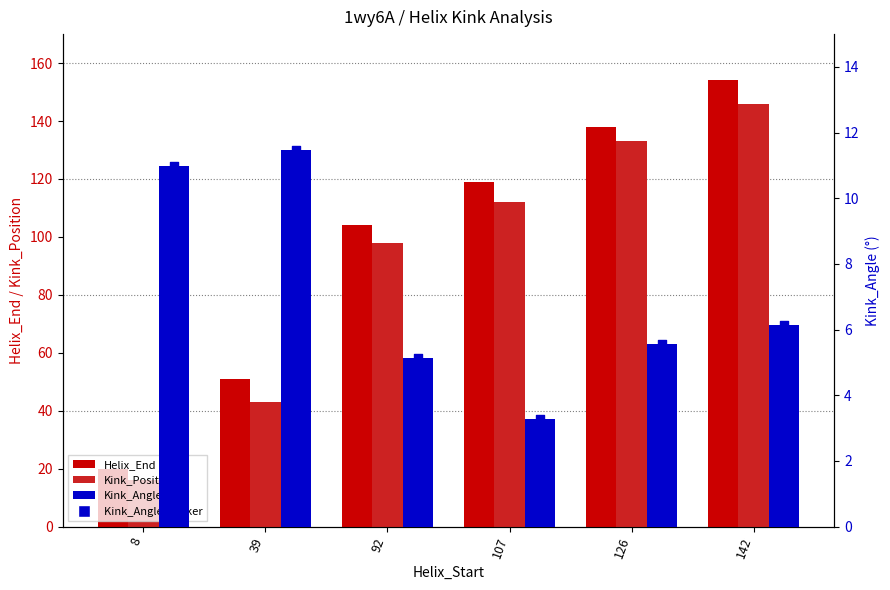

Which series has the largest total across all categories?

Helix_End